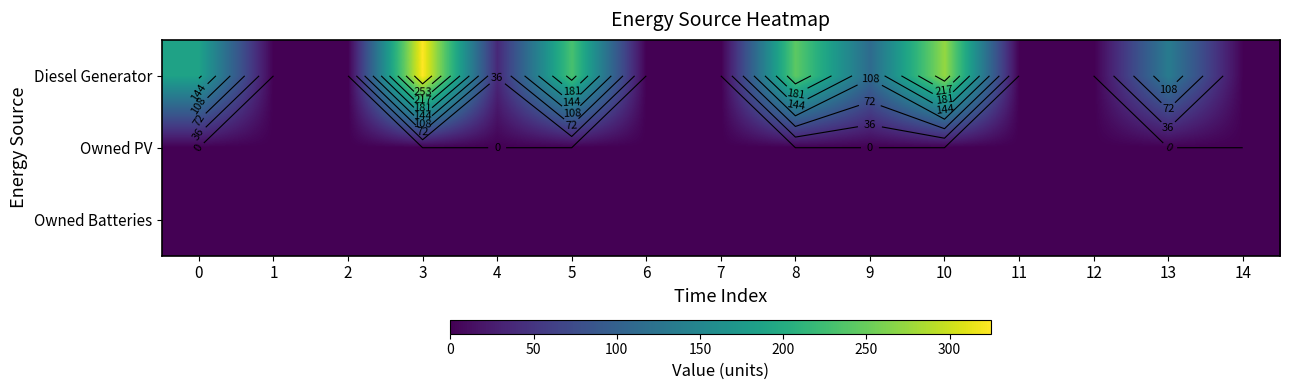

What is the difference between the second highest and minimum values in the Diesel Generator series?

273